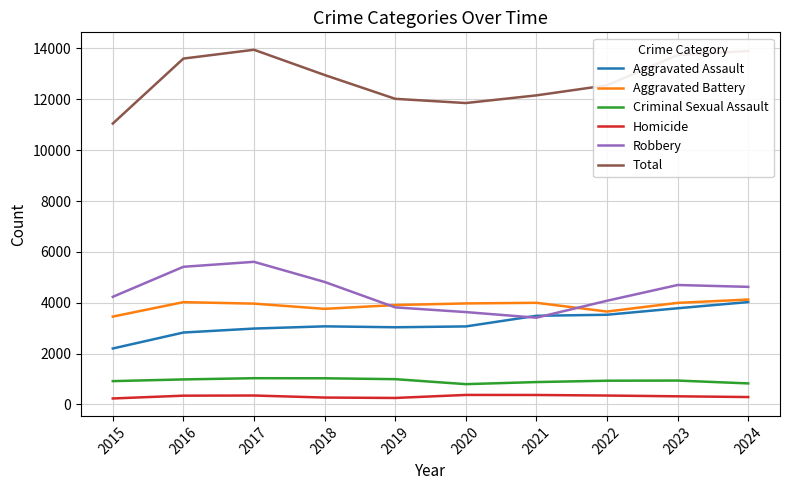

What is the highest value of the Robbery series?

5610